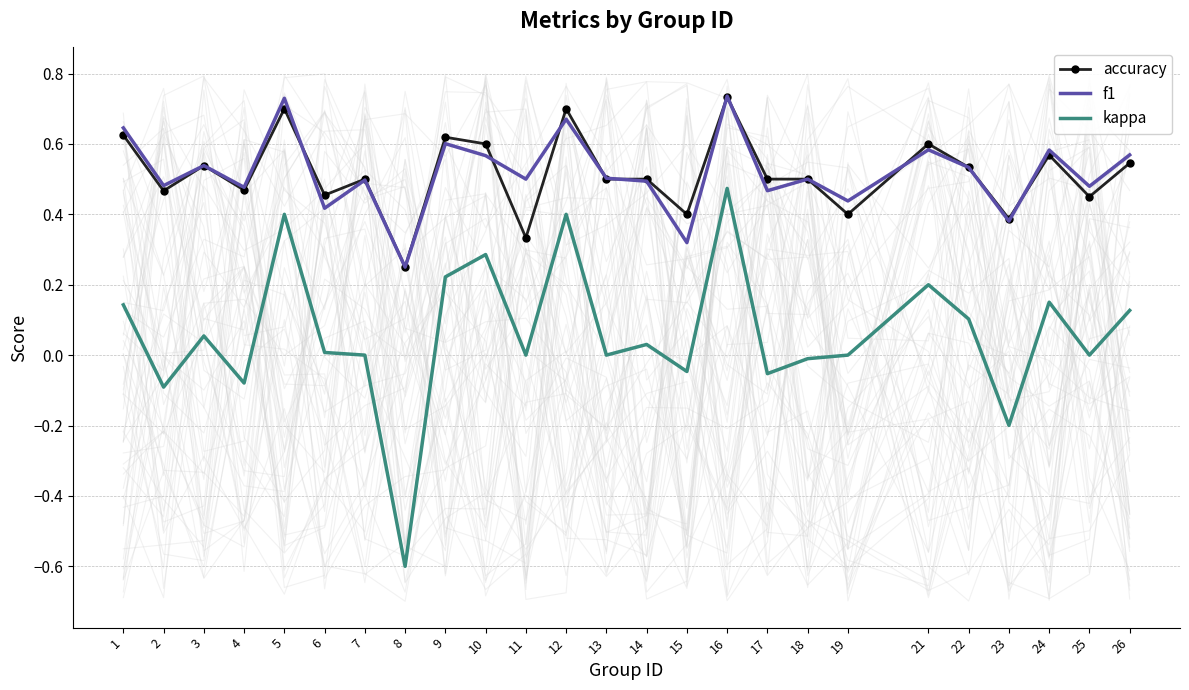

Which series has the largest total across all categories?

f1